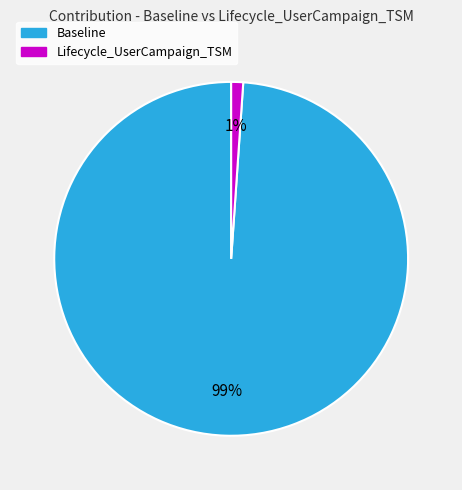

To the nearest percent, what portion does Baseline represent?

99%